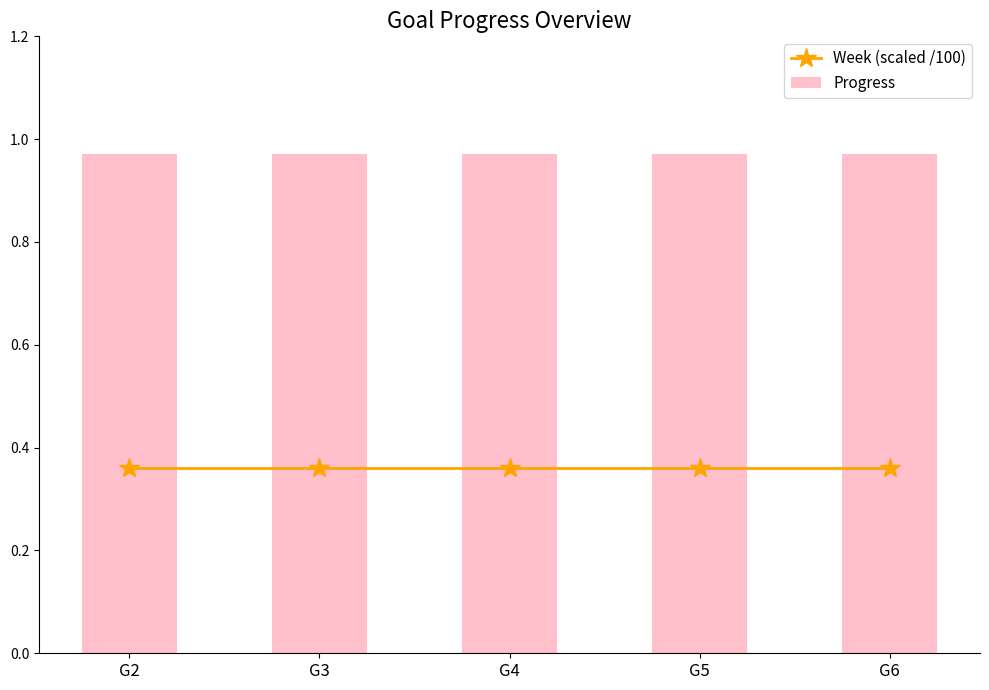

Which series has the widest spread of values?

Week (scaled /100)